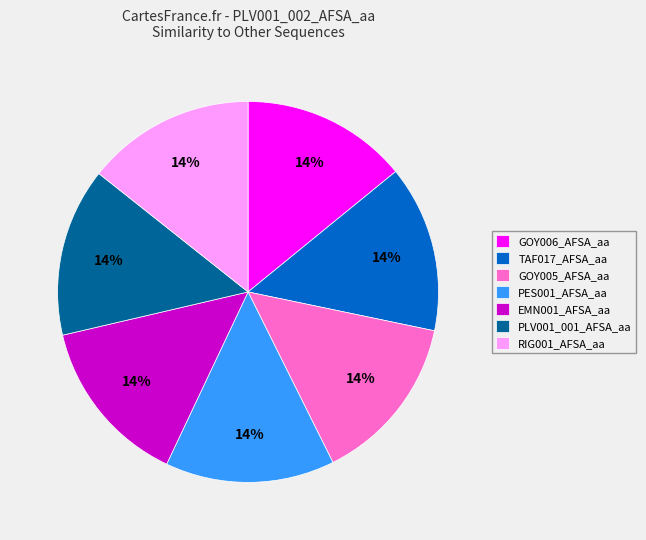

Do PLV001_001_AFSA_aa and EMN001_AFSA_aa together represent more than half of the pie?

No